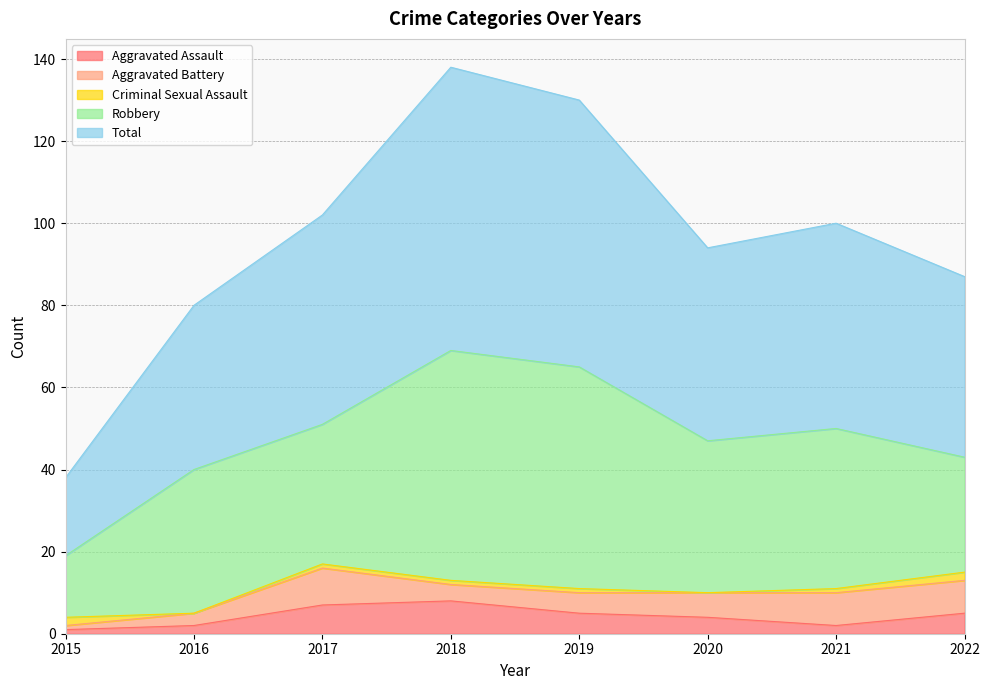

What is the sum of all Total values?

385